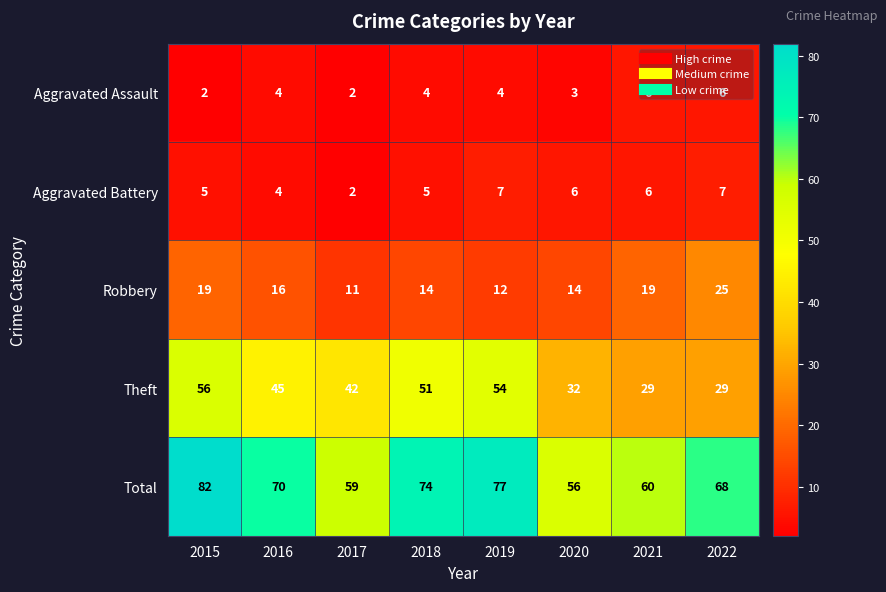

The value of Robbery at 2021 is 19. True or false?

True